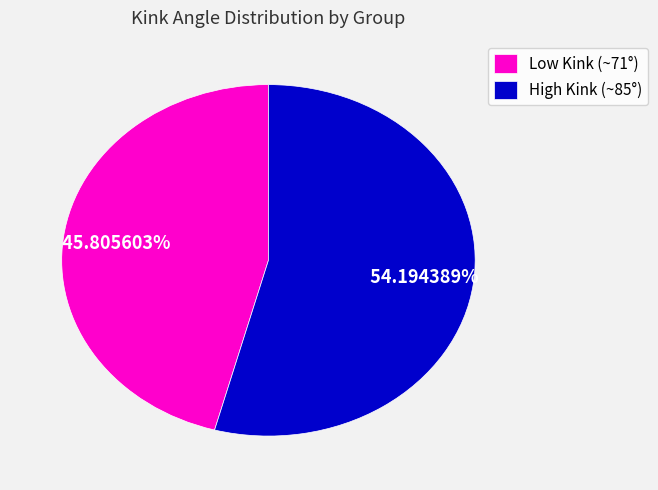

Which category accounts for the majority?

High Kink (~85°)